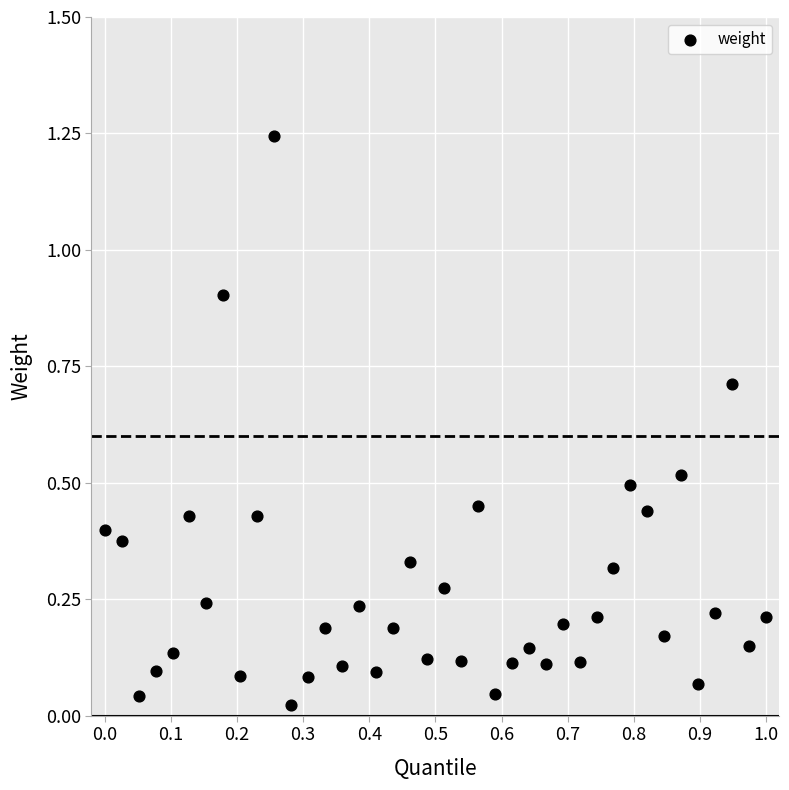

What is the range of X values (max minus min)?

1.0